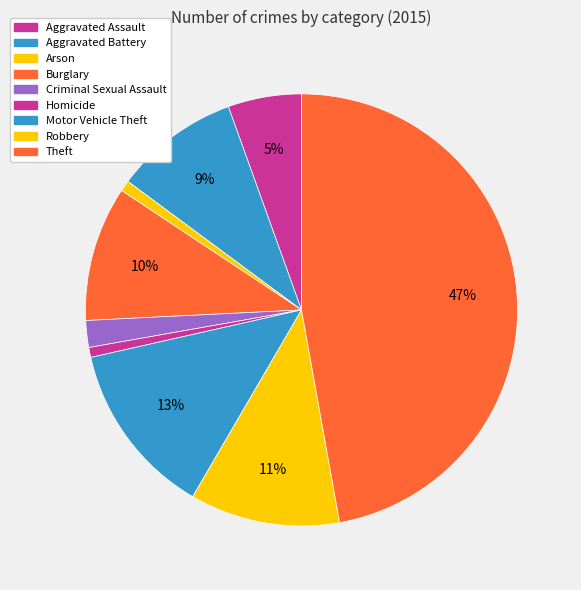

Count the number of slices in the pie.

9